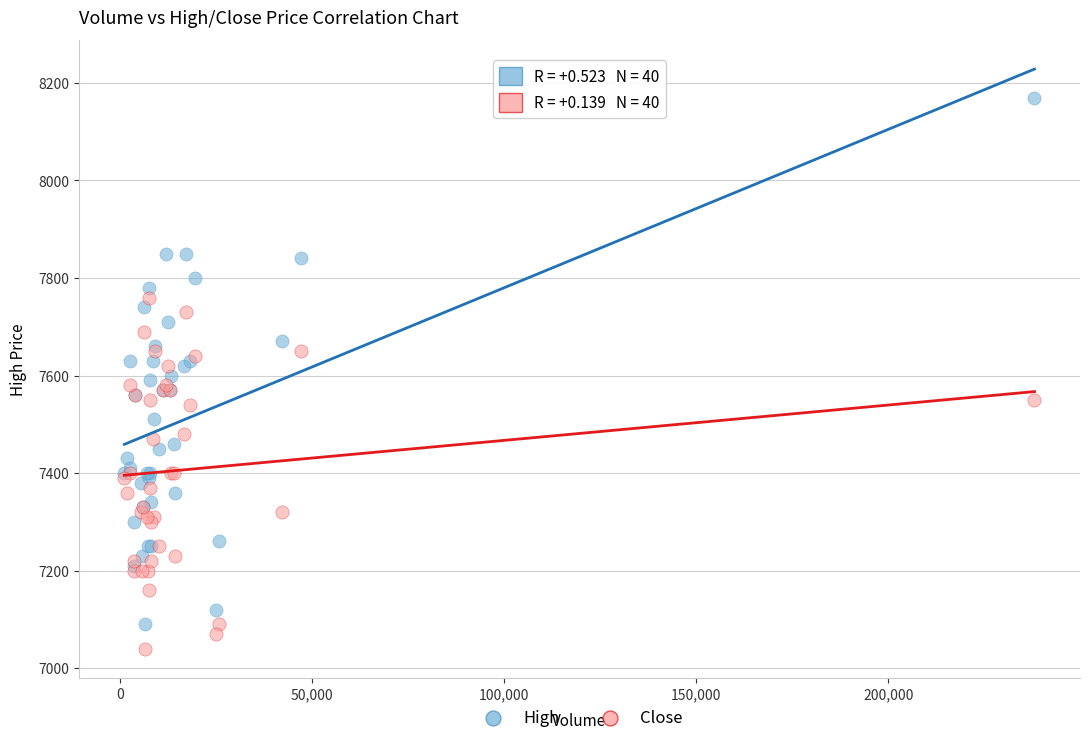

What are all the series names shown in the legend?

High, Close